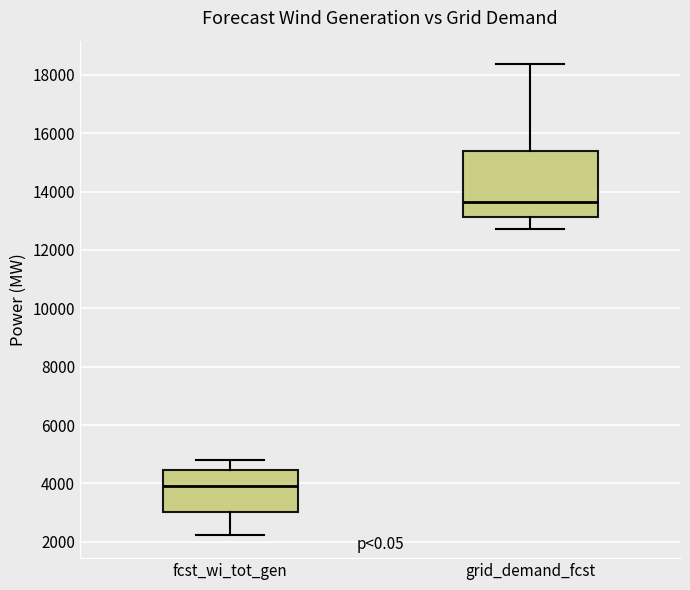

Where does the median line of the box for fcst_wi_tot_gen sit on the y-axis? The values are not printed on the chart, so give them approximately, as read against the axis.

3800